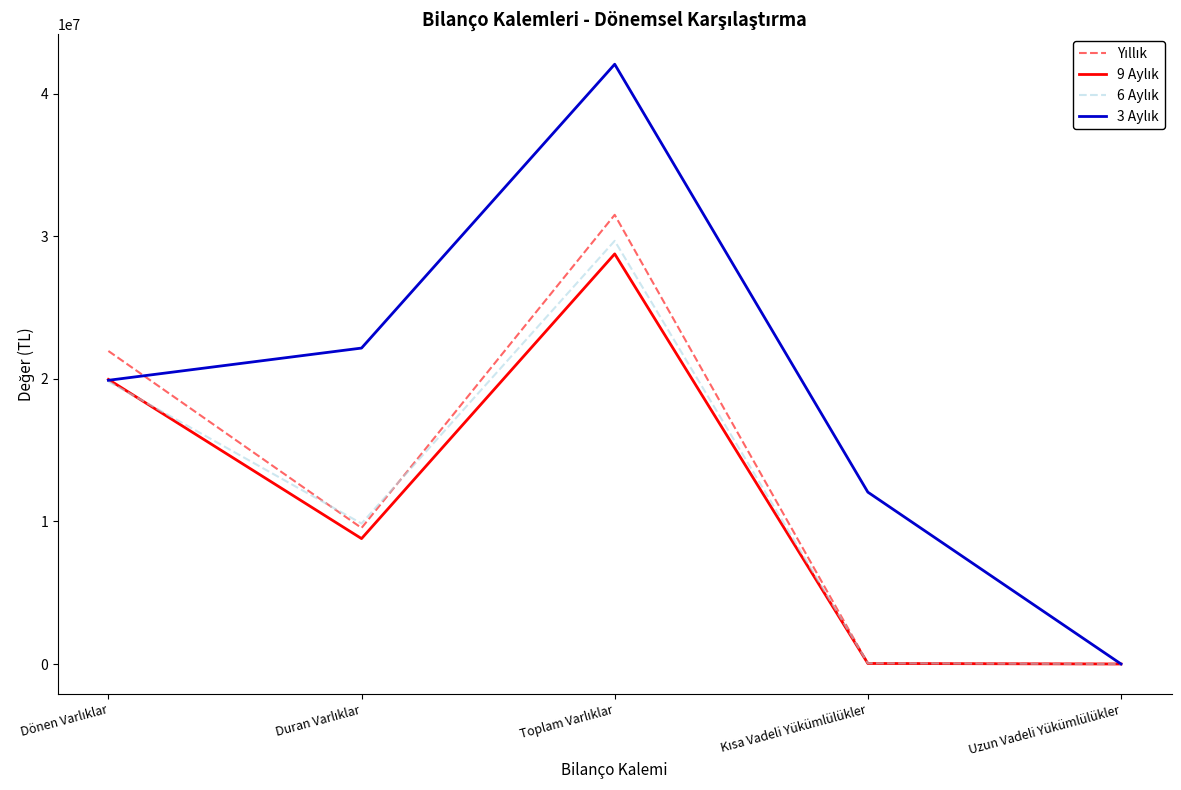

Is it true that 6 Aylık equals 11145 at Uzun Vadeli Yükümlülükler?

False